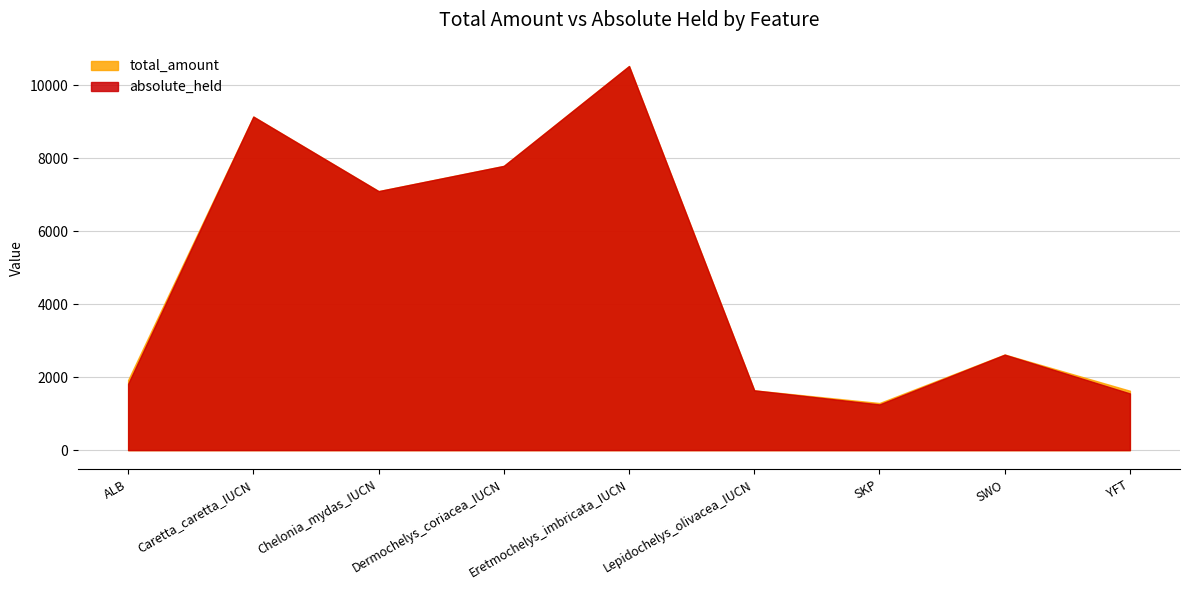

True or false: total_amount has more than 1 interior local peaks.

True